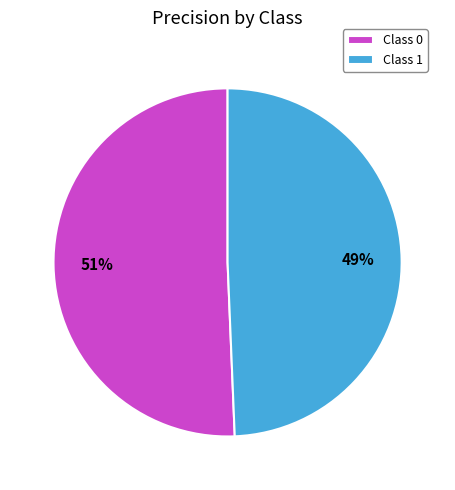

What percentage is the Class 0 slice, to the nearest percent?

51%